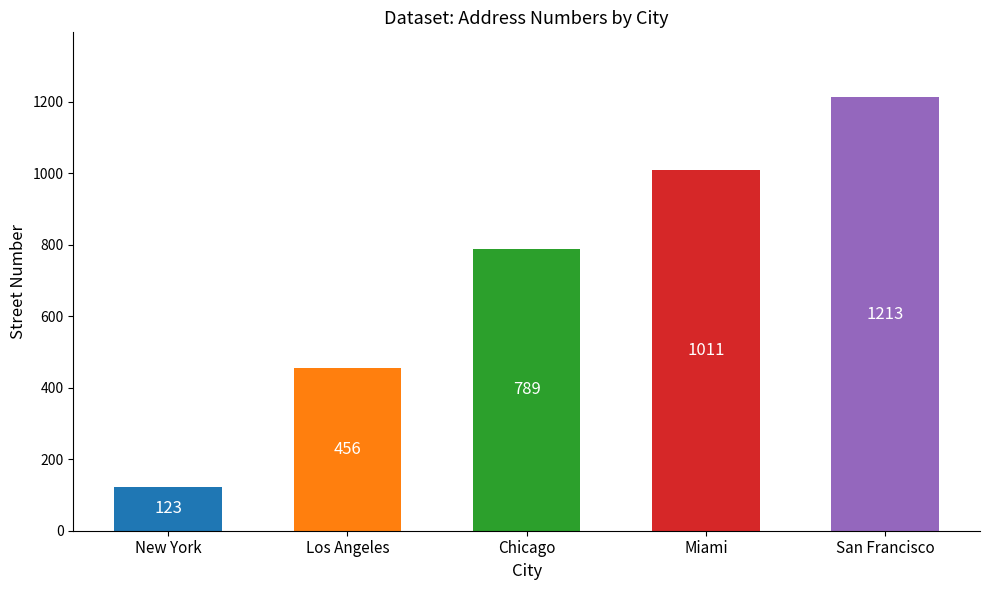

What is the difference between the maximum and minimum values?

1090